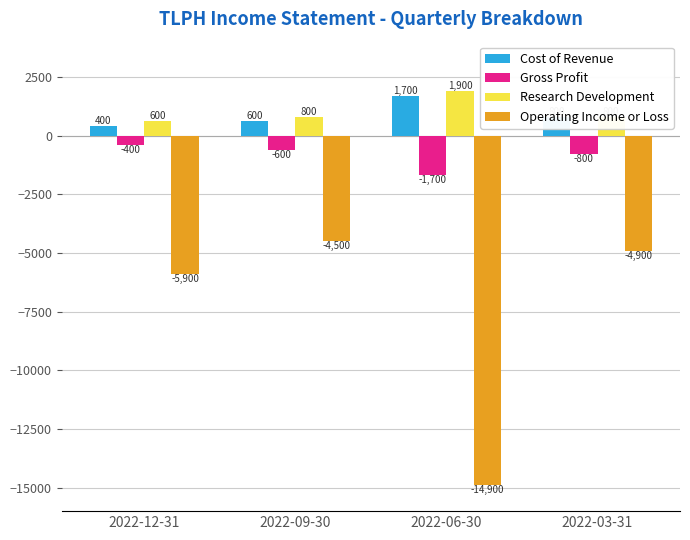

Between 2022-09-30 and 2022-06-30, which series saw the biggest shift?

Operating Income or Loss